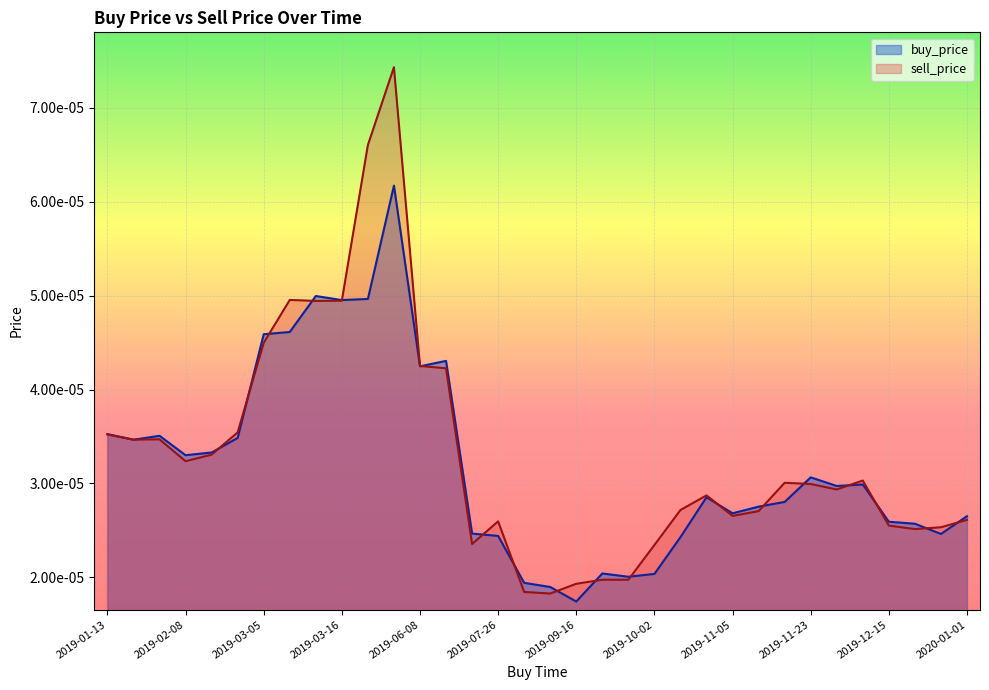

Between 2019-10-02 and 2019-12-15, which series saw the biggest shift?

buy_price